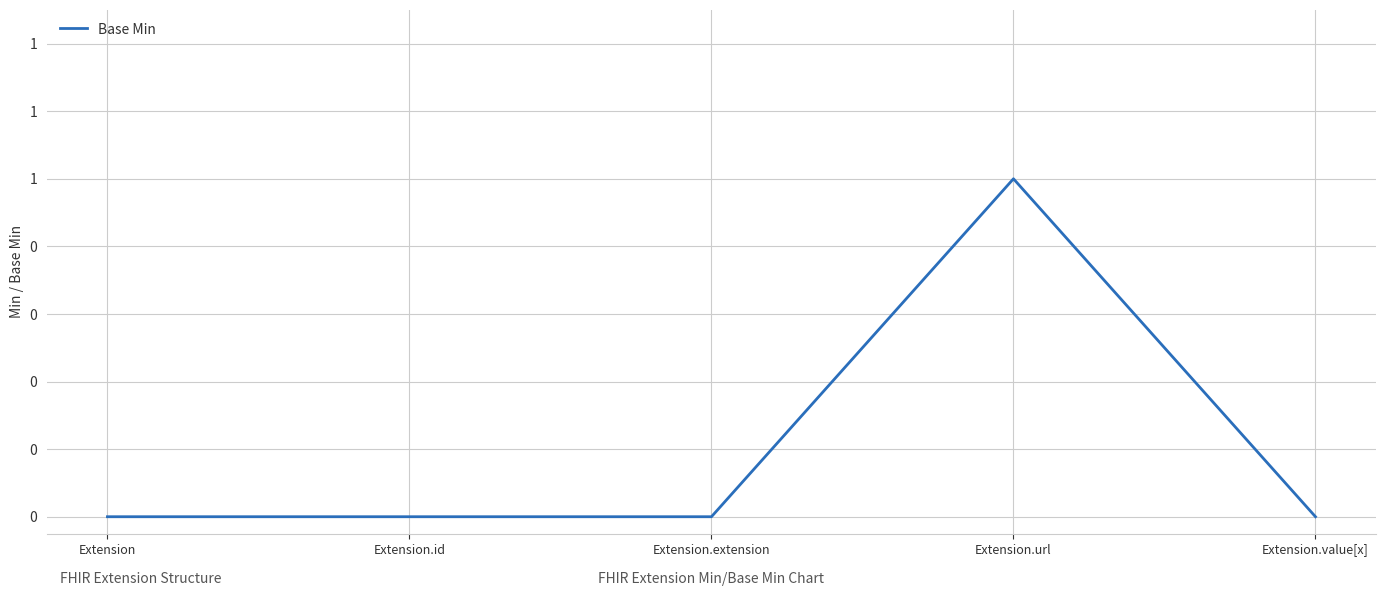

Rank the categories by value from highest to lowest.

Extension.url, Extension, Extension.id, Extension.extension, Extension.value[x]